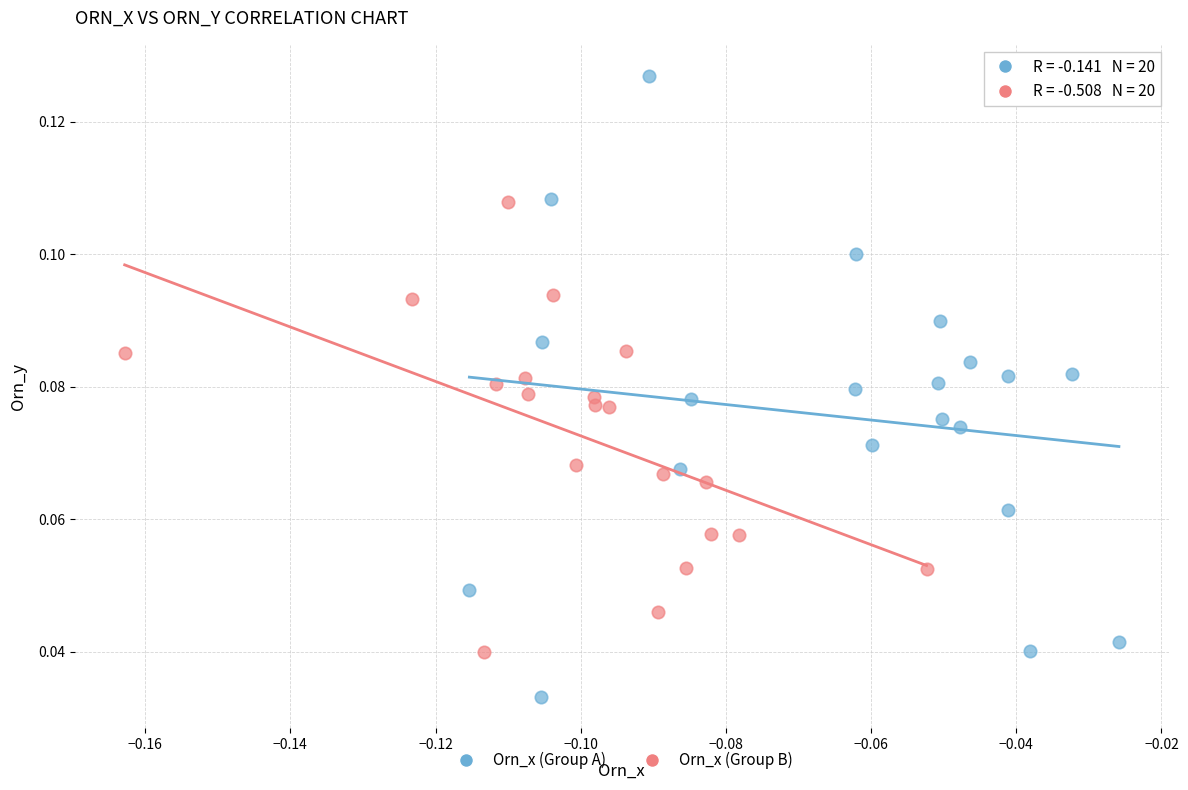

Which series has the largest Y range (max minus min)?

Orn_x (Group A)